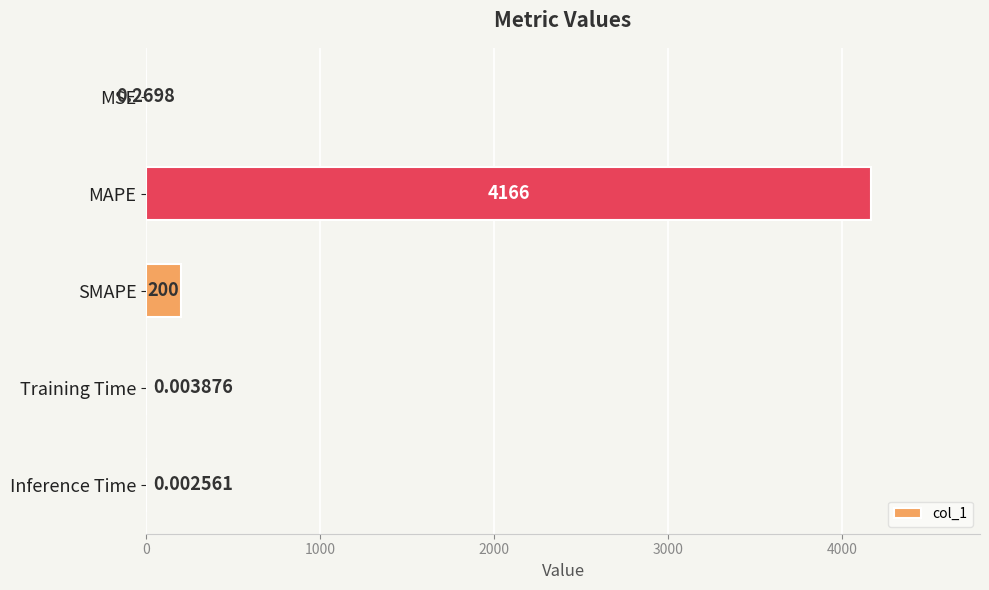

Where is the data nearest to the value 2082?

SMAPE